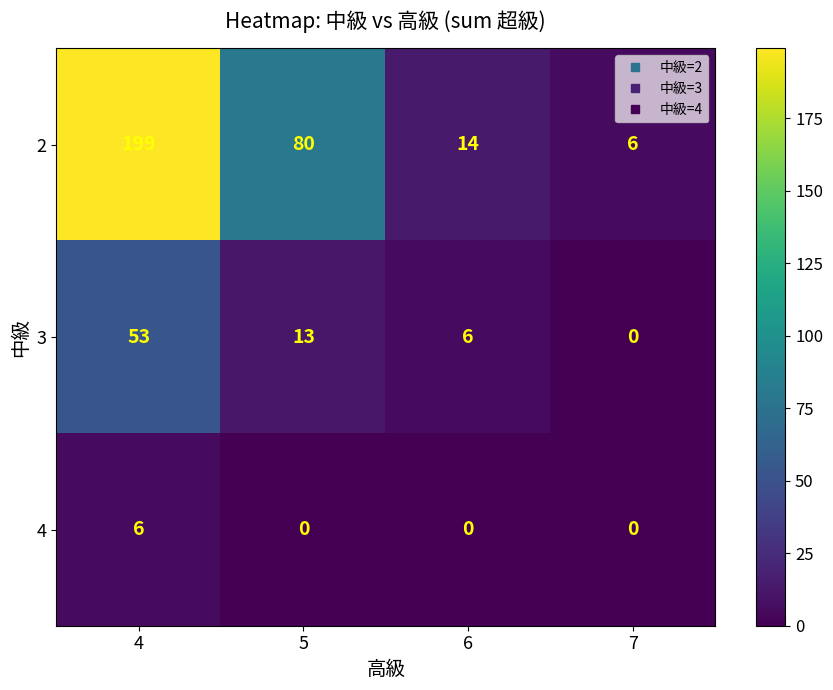

What is the difference between the highest and lowest values at 6?

14